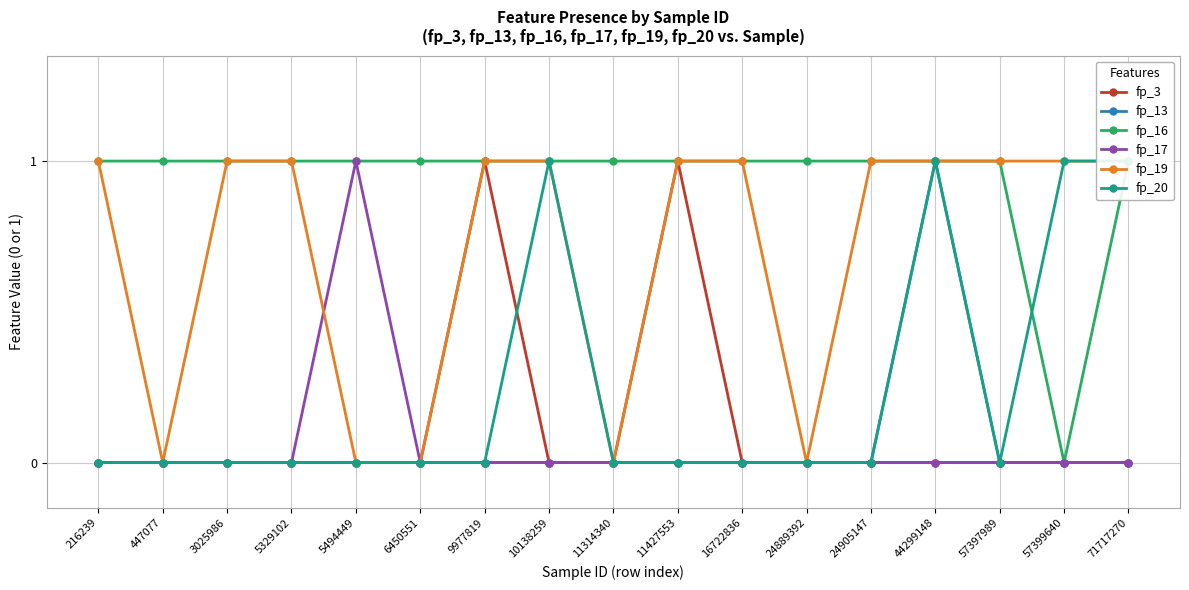

Does the chart display data point markers on the line(s)?

Yes